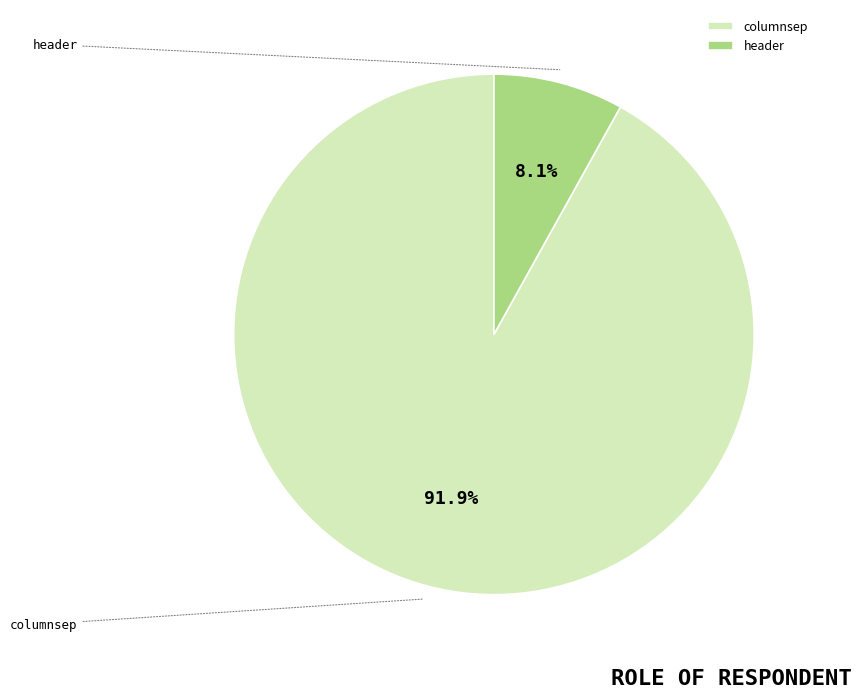

What is the largest slice in the pie chart?

columnsep